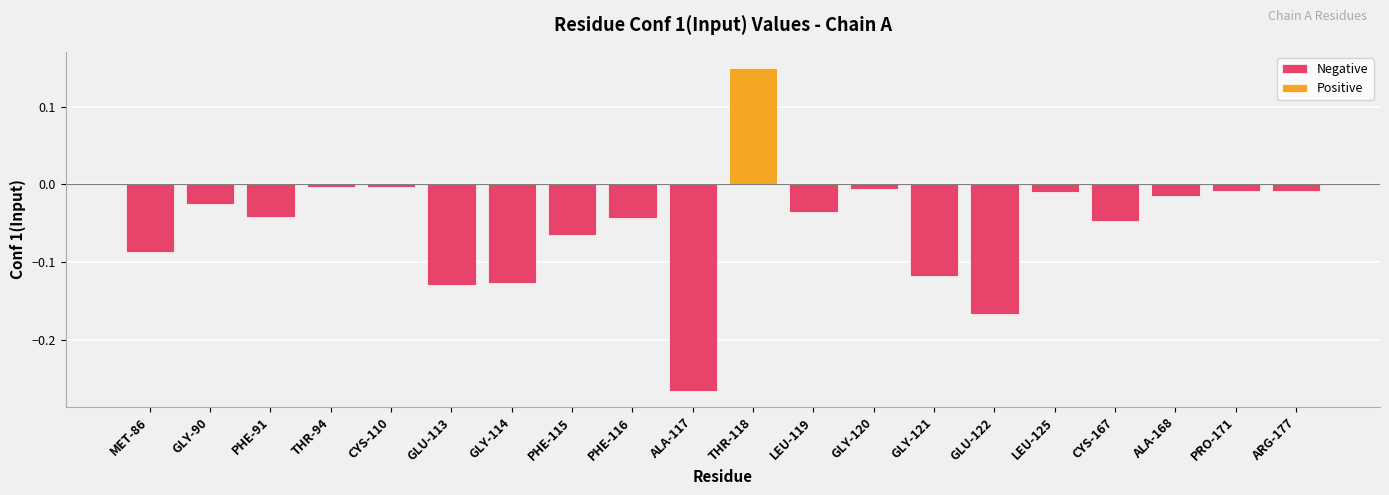

What position from the left is PHE-91?

3